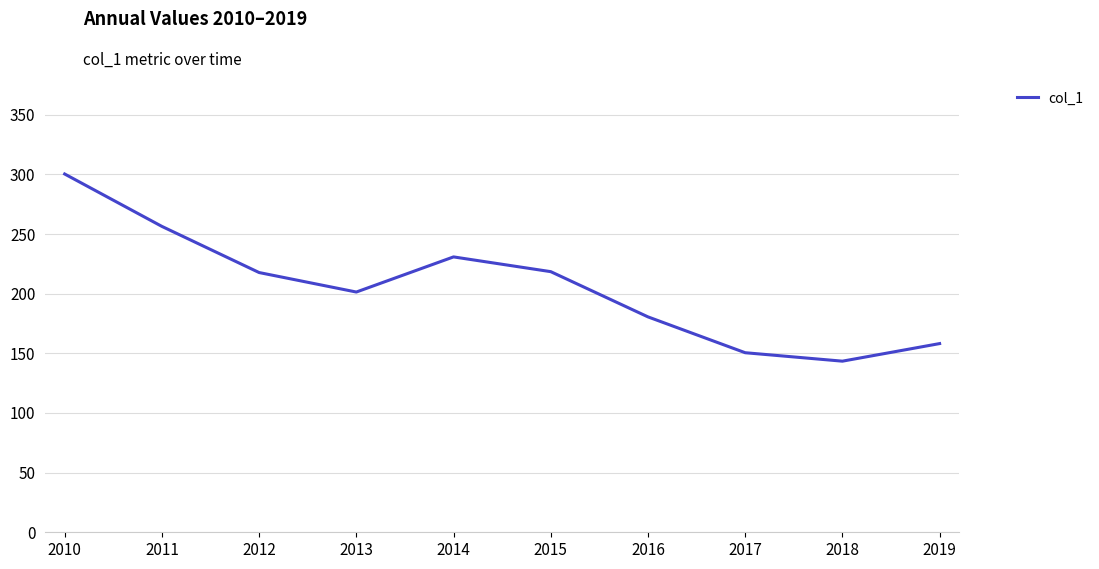

What is the average value?

205.8